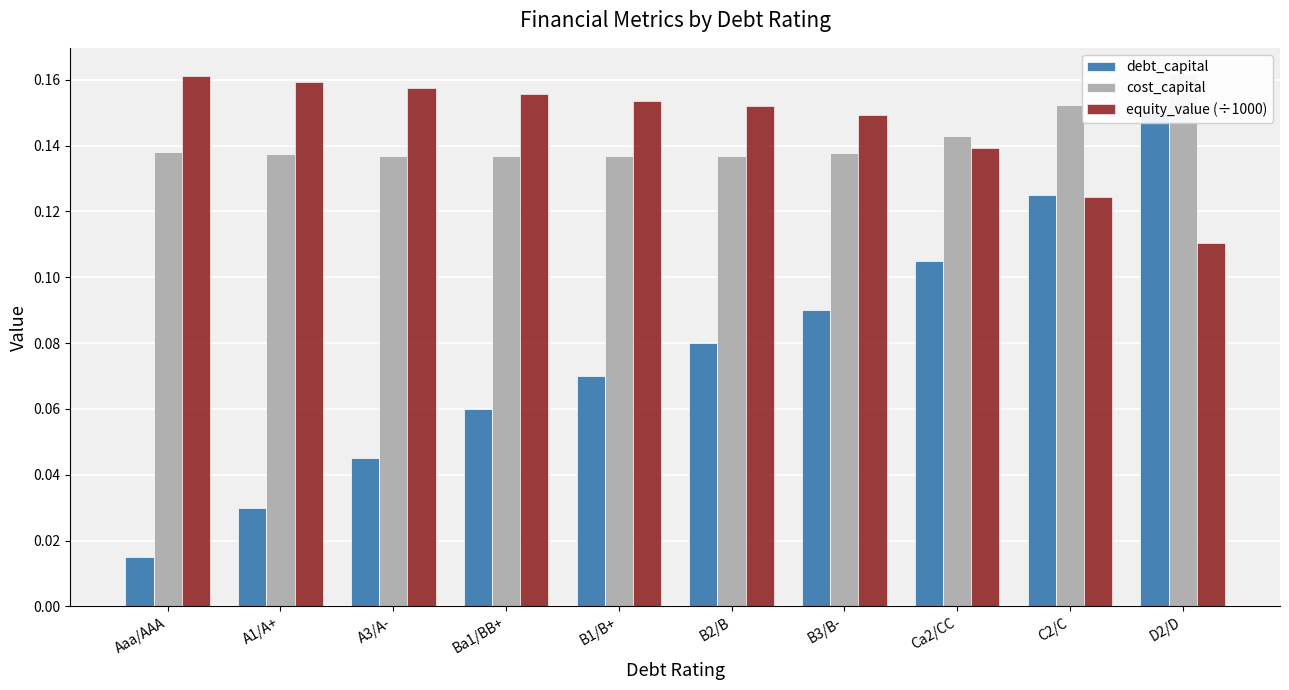

How many groups of bars are there?

10